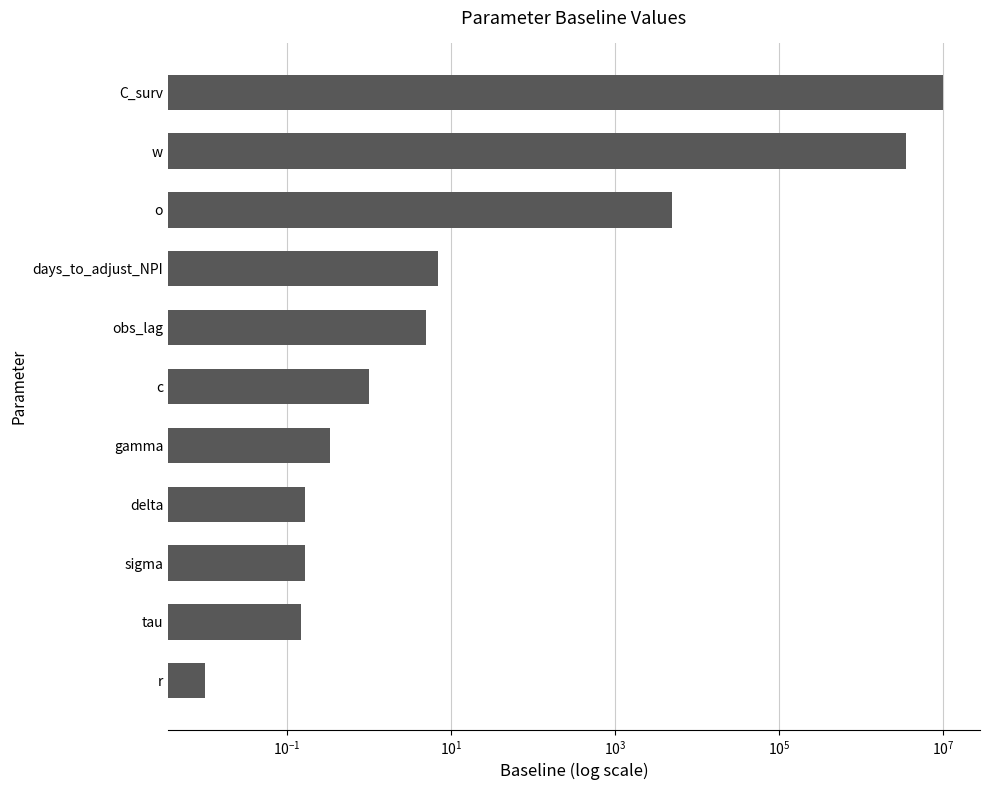

Which has a higher value, tau or o?

o